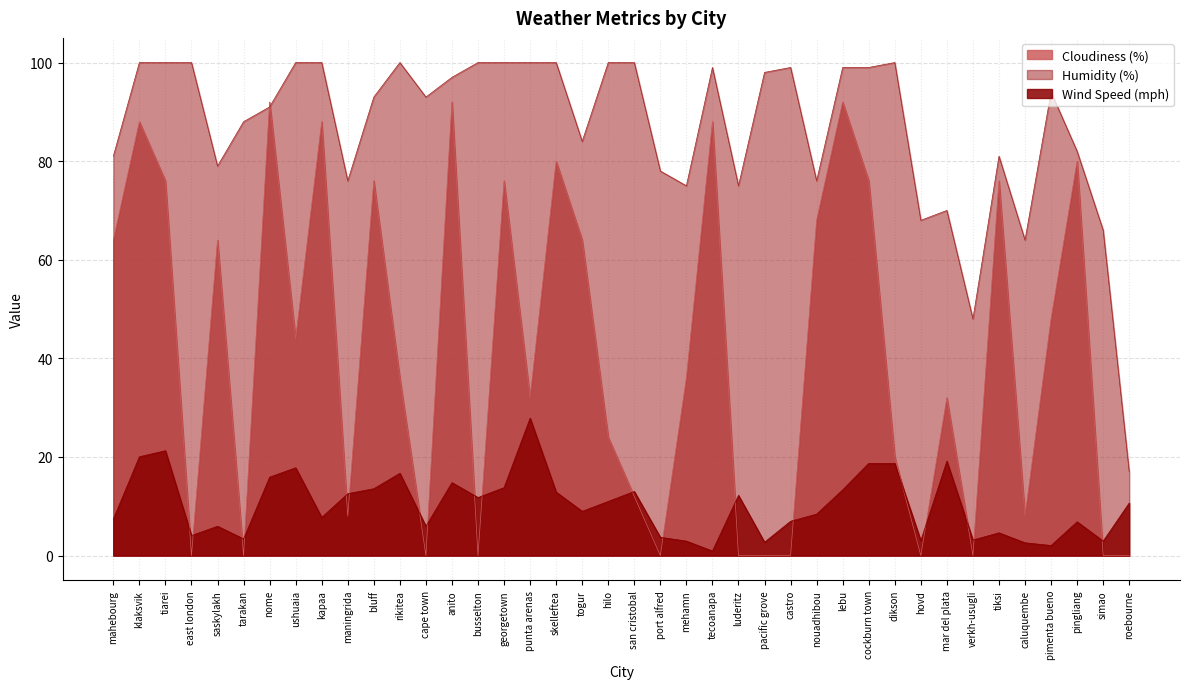

How many series are shown in this chart?

3